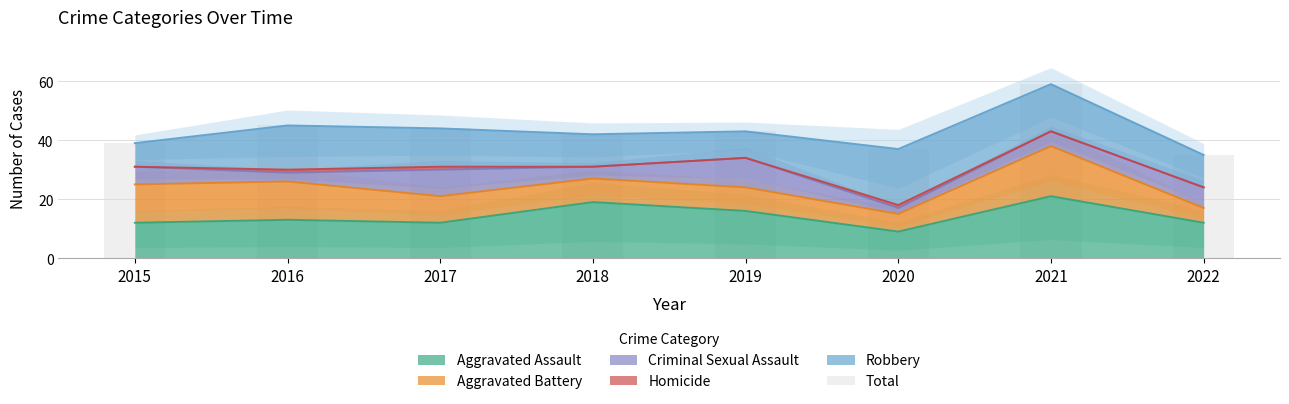

The value at 2017 is 44. True or false?

True